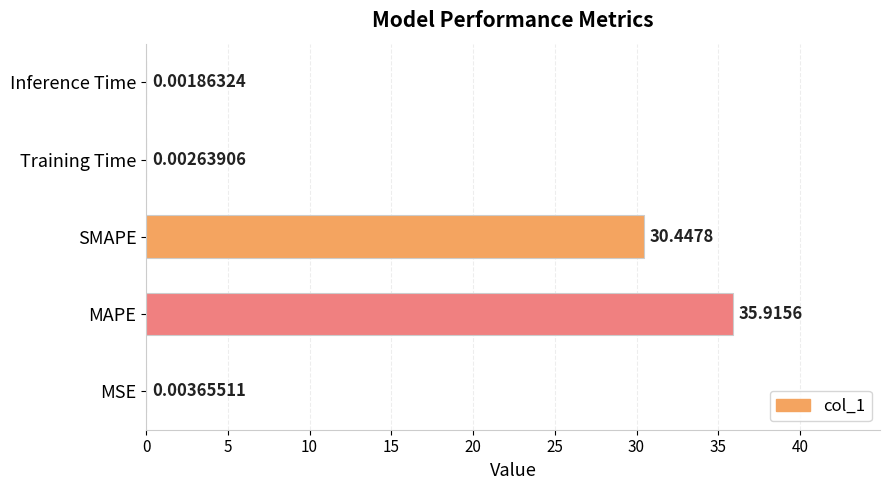

What is the change in value from MAPE to SMAPE?

-5.5